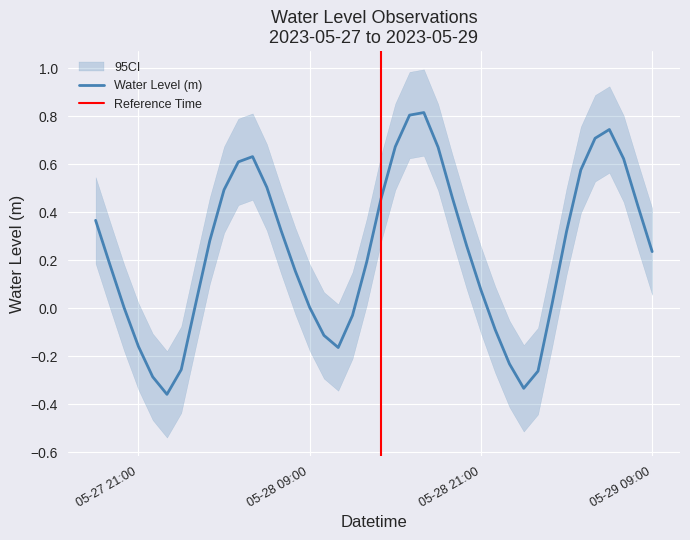

Reading left to right, list all the values displayed in this chart.

0.4	0.2	0.0	-0.2	-0.3	-0.4	-0.3	0.0	0.3	0.5	0.6	0.6	0.5	0.3	0.2	0.0	-0.1	-0.2	-0.0	0.2	0.5	0.7	0.8	0.8	0.7	0.5	0.3	0.1	-0.1	-0.2	-0.3	-0.3	0.0	0.3	0.6	0.7	0.7	0.6	0.4	0.2